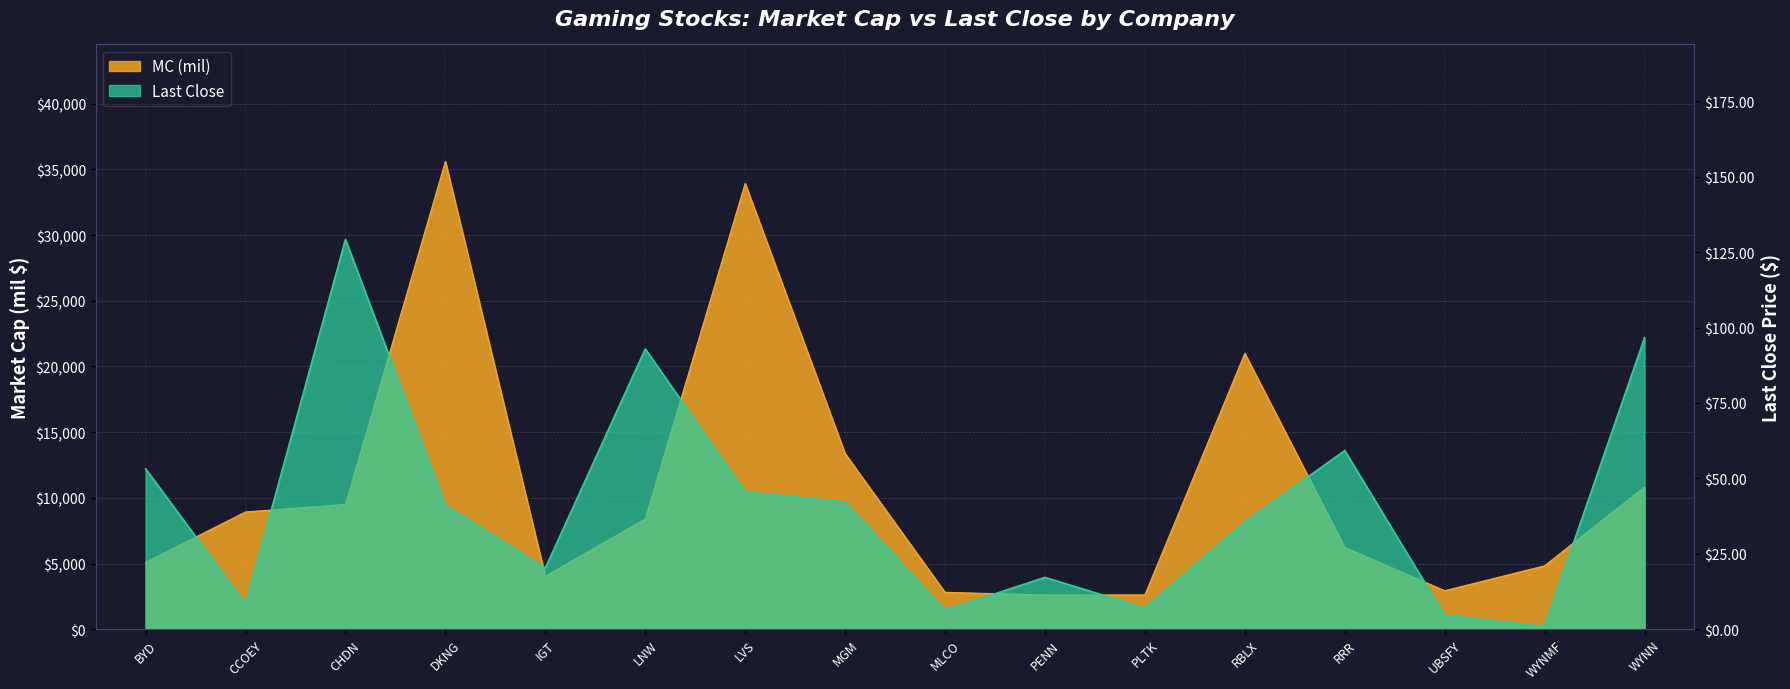

What are all the series names shown in the legend?

MC (mil), Last Close